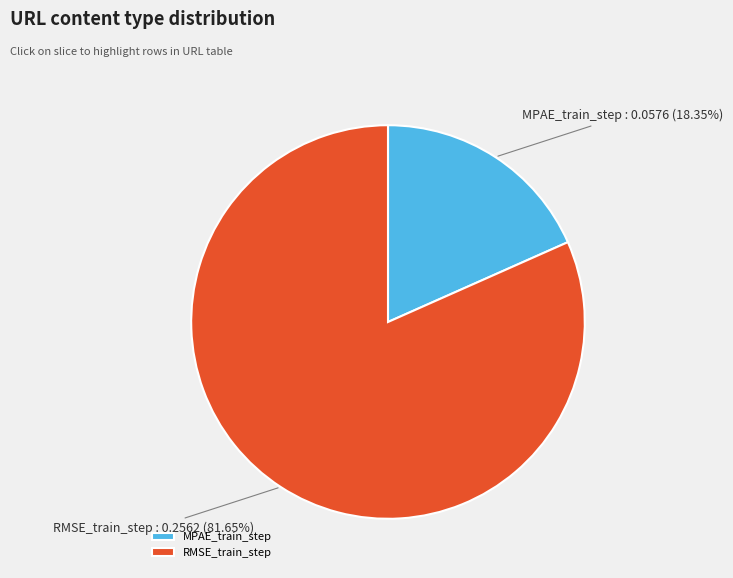

What is the largest slice in the pie chart?

RMSE_train_step